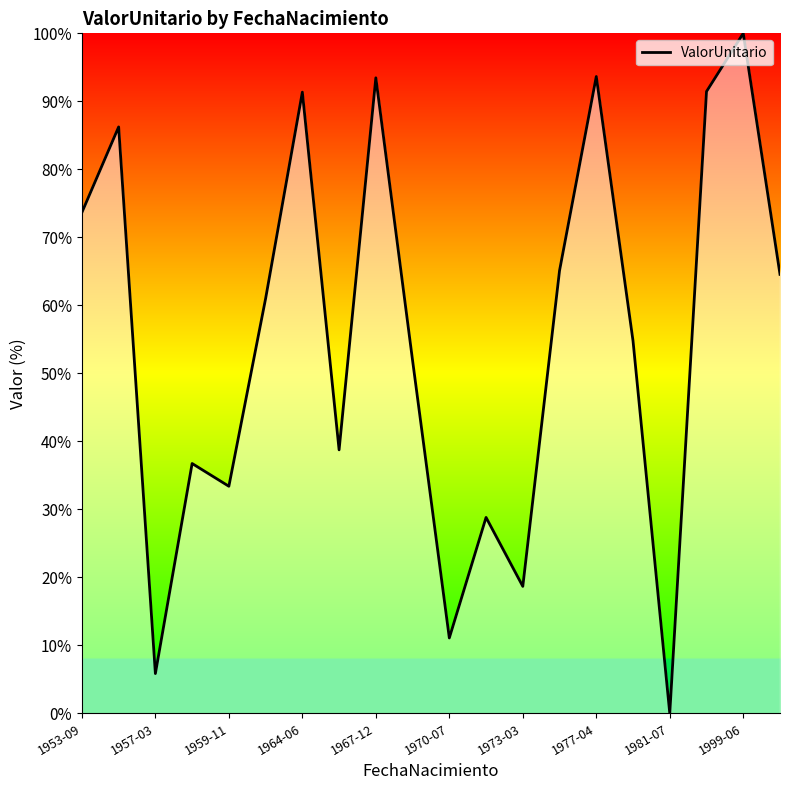

What is the difference between the maximum and minimum values?

100.0